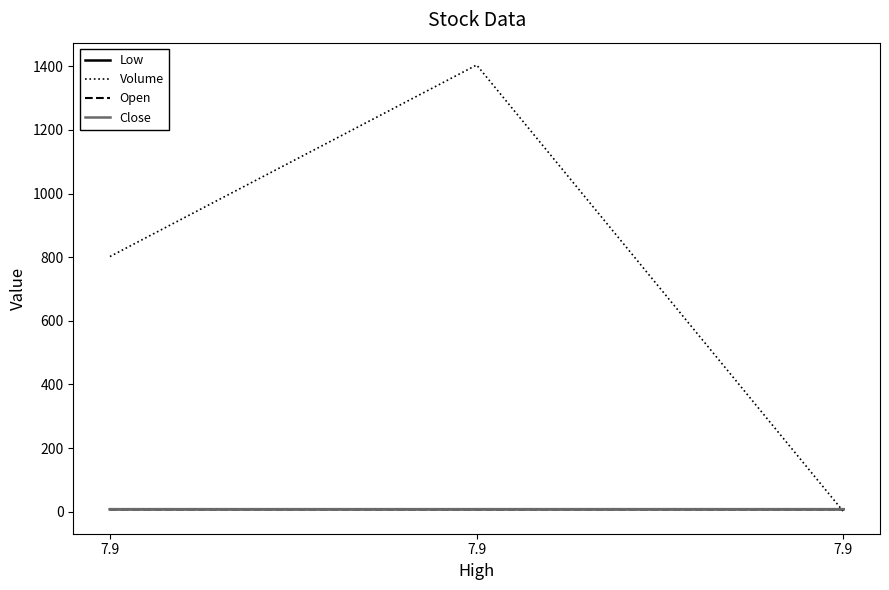

Does the chart have visible grid lines?

No